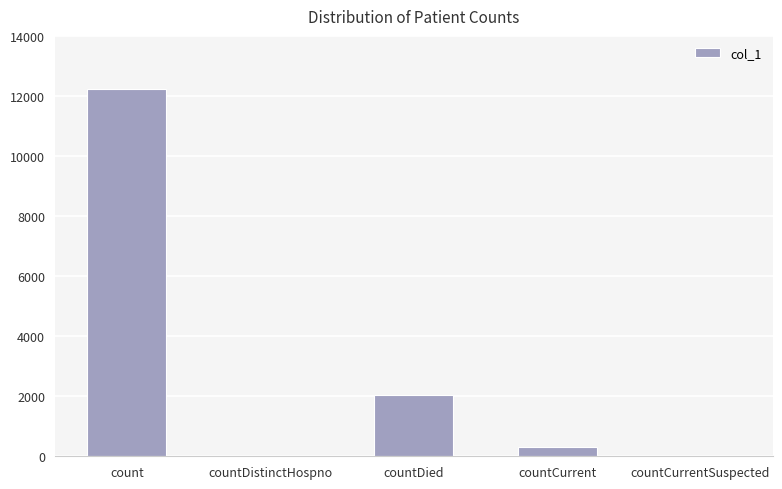

Reading left to right, transcribe all the data shown in this chart.

12238	0	2049	301	0